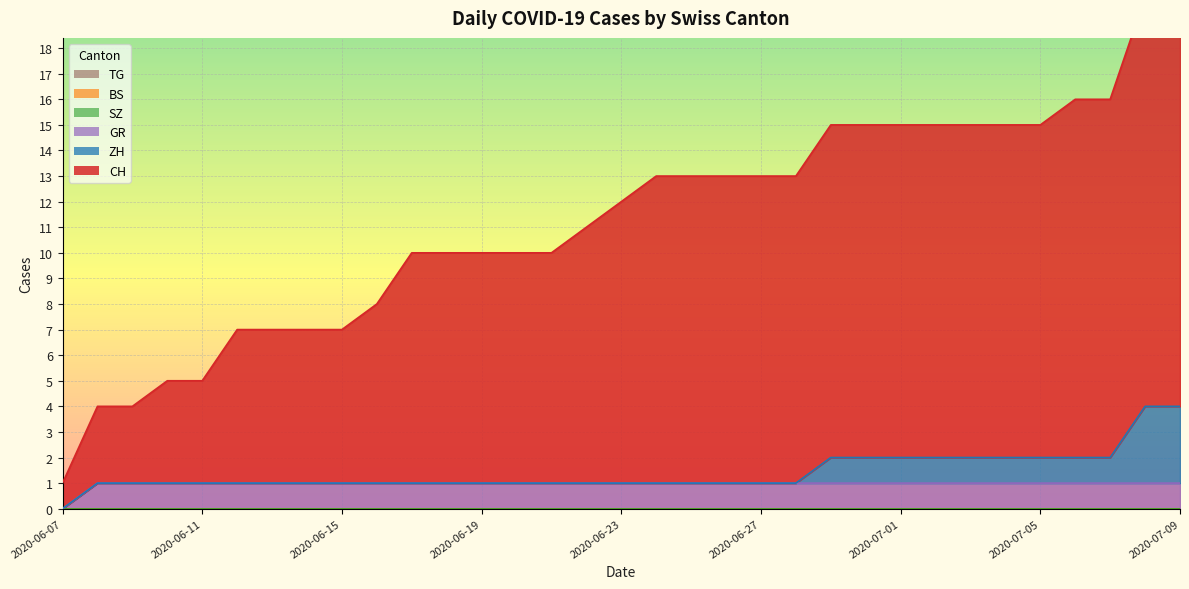

Which series changed the most between 2020-06-17 and 2020-06-30?

CH